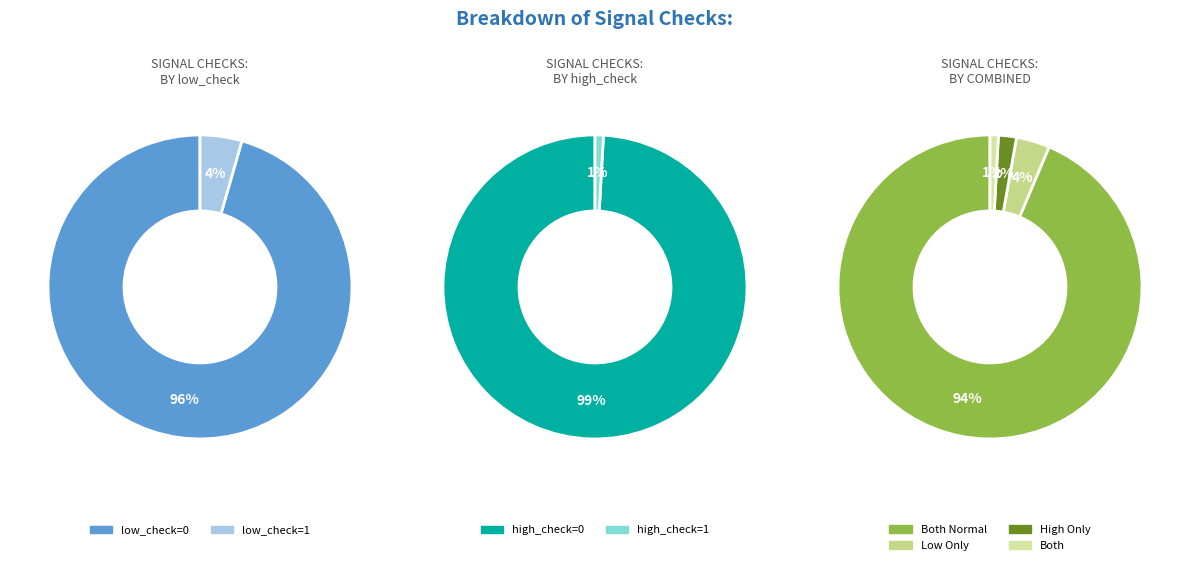

How many segments does this pie chart have?

4